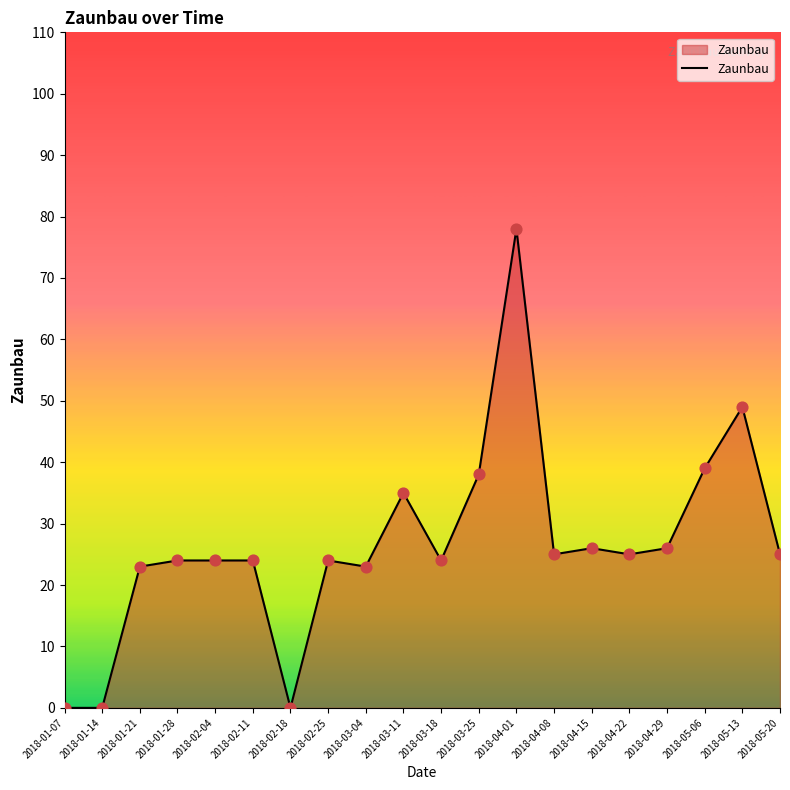

What is the change in value from 2018-01-21 to 2018-05-06?

+16